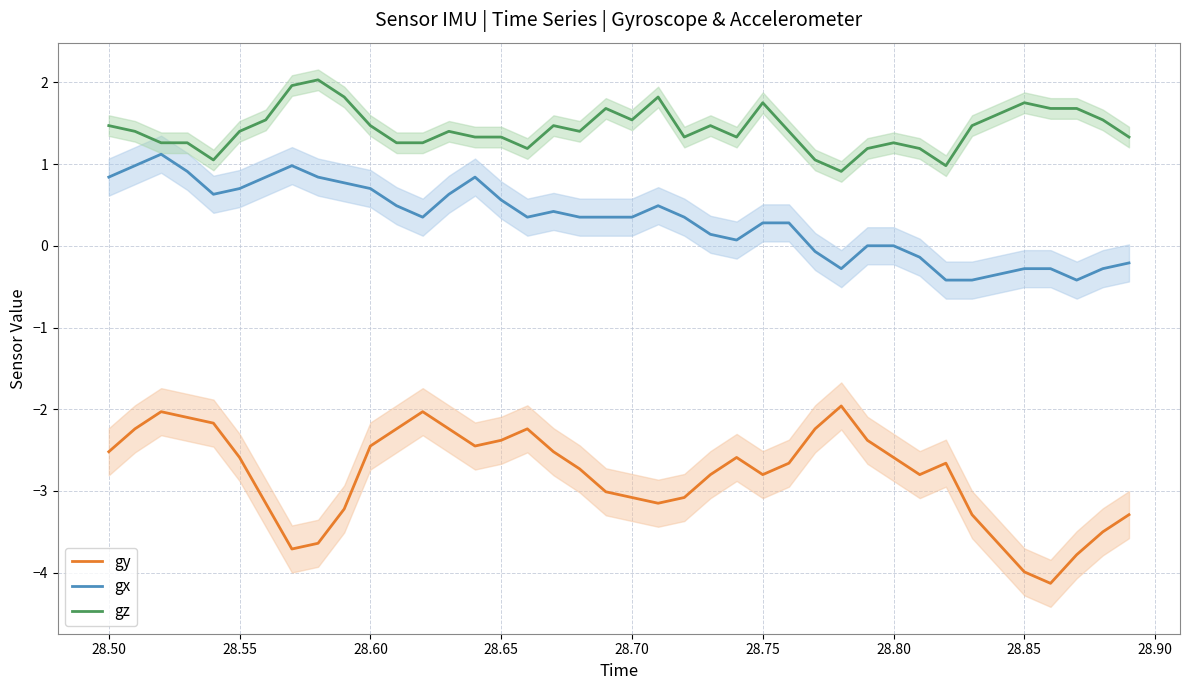

True or false: gx and gy cross at least once.

False